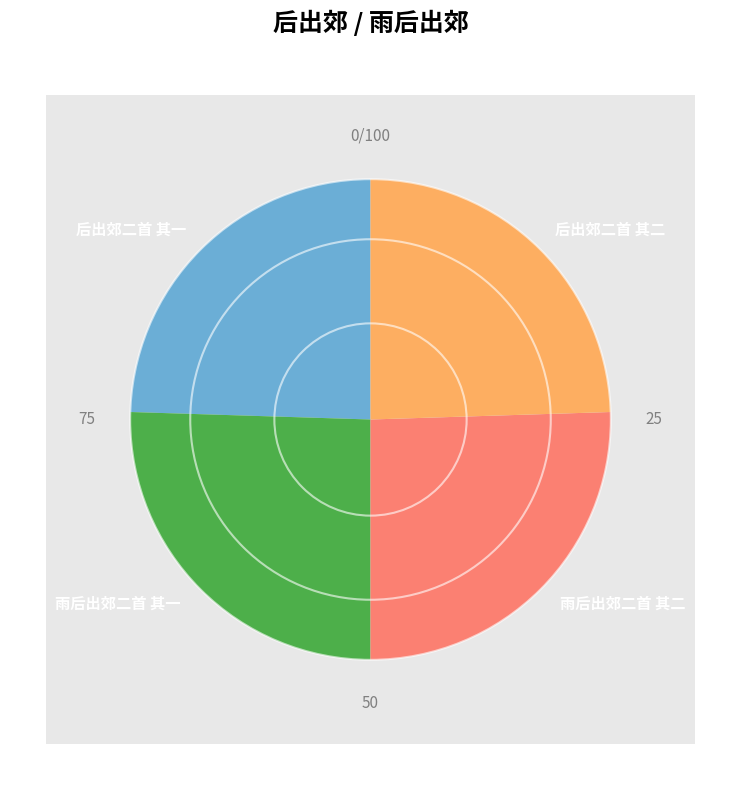

Is 后出郊二首 其一 the majority of the pie?

No